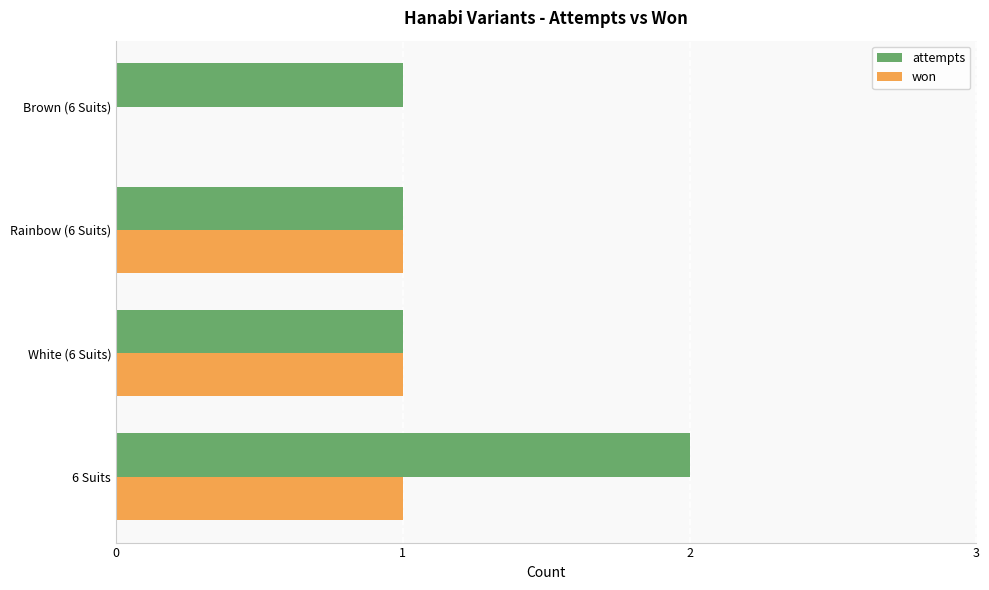

Is it true that attempts equals 1 at White (6 Suits)?

True